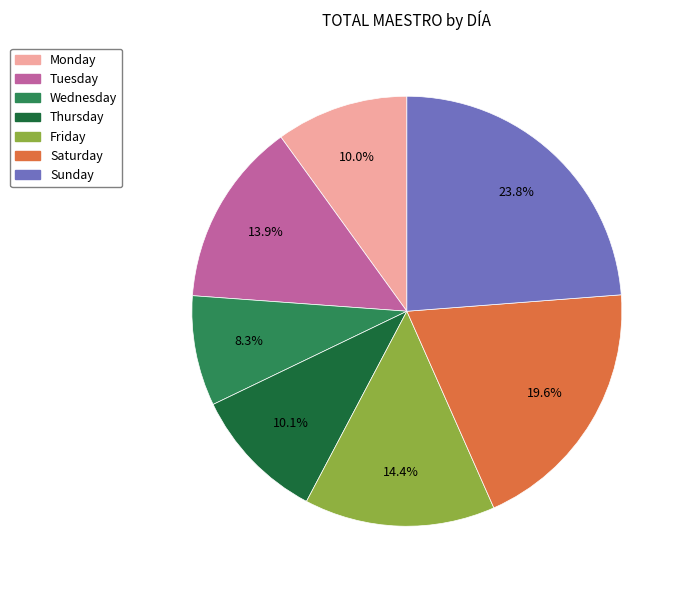

Count the number of slices in the pie.

7